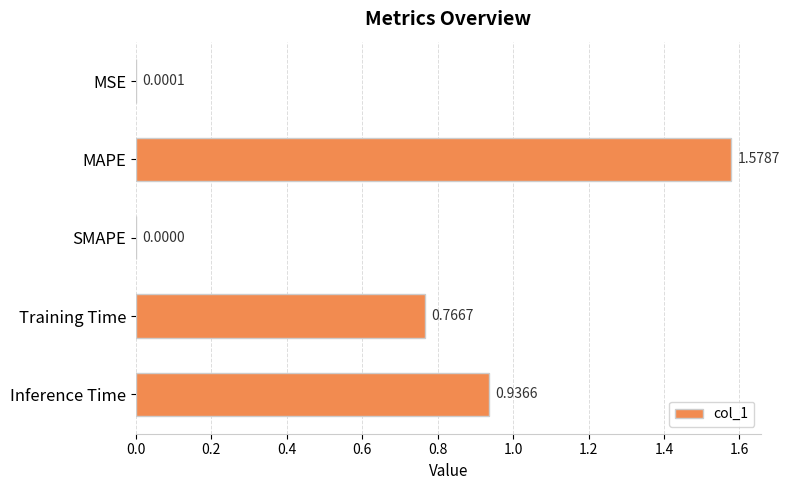

How many data points does each series have?

5